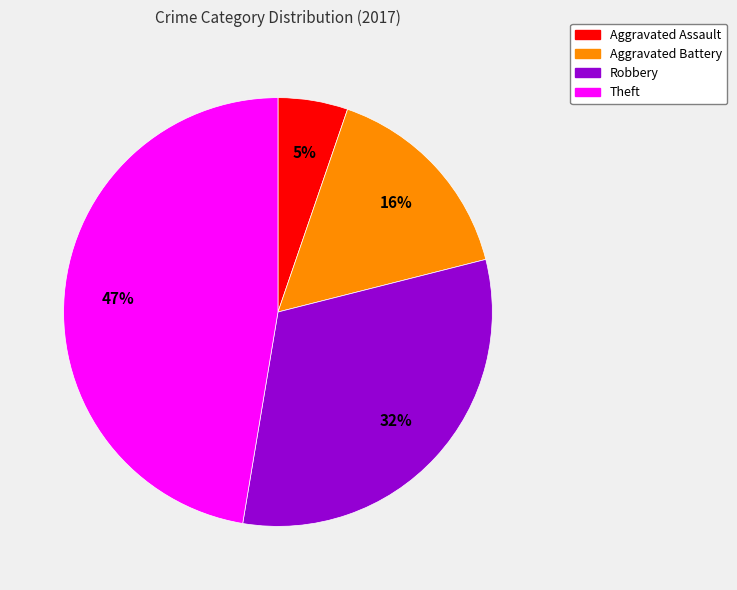

Is there any slice that represents more than half of the pie?

No